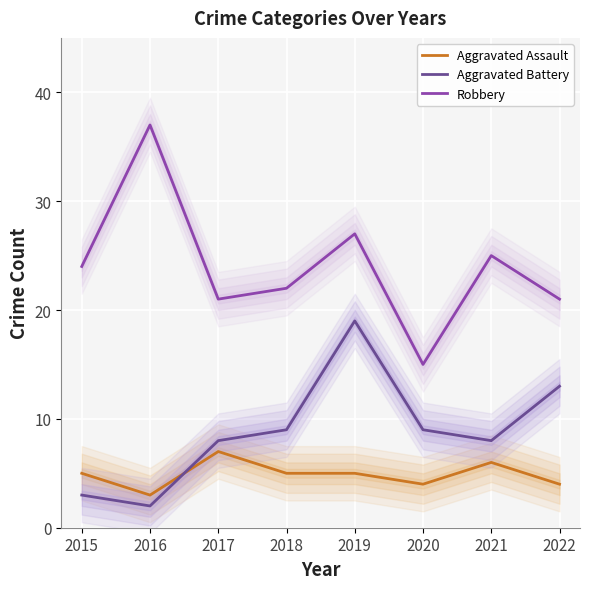

Which series changed the most between 2018 and 2022?

Aggravated Battery